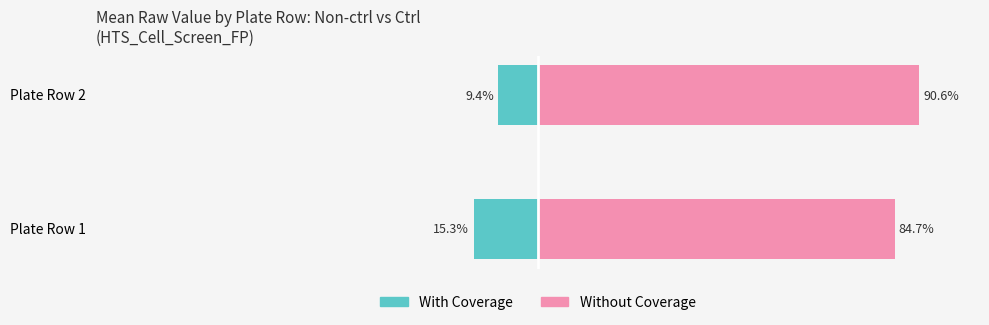

Does the chart contain stacked bars?

No